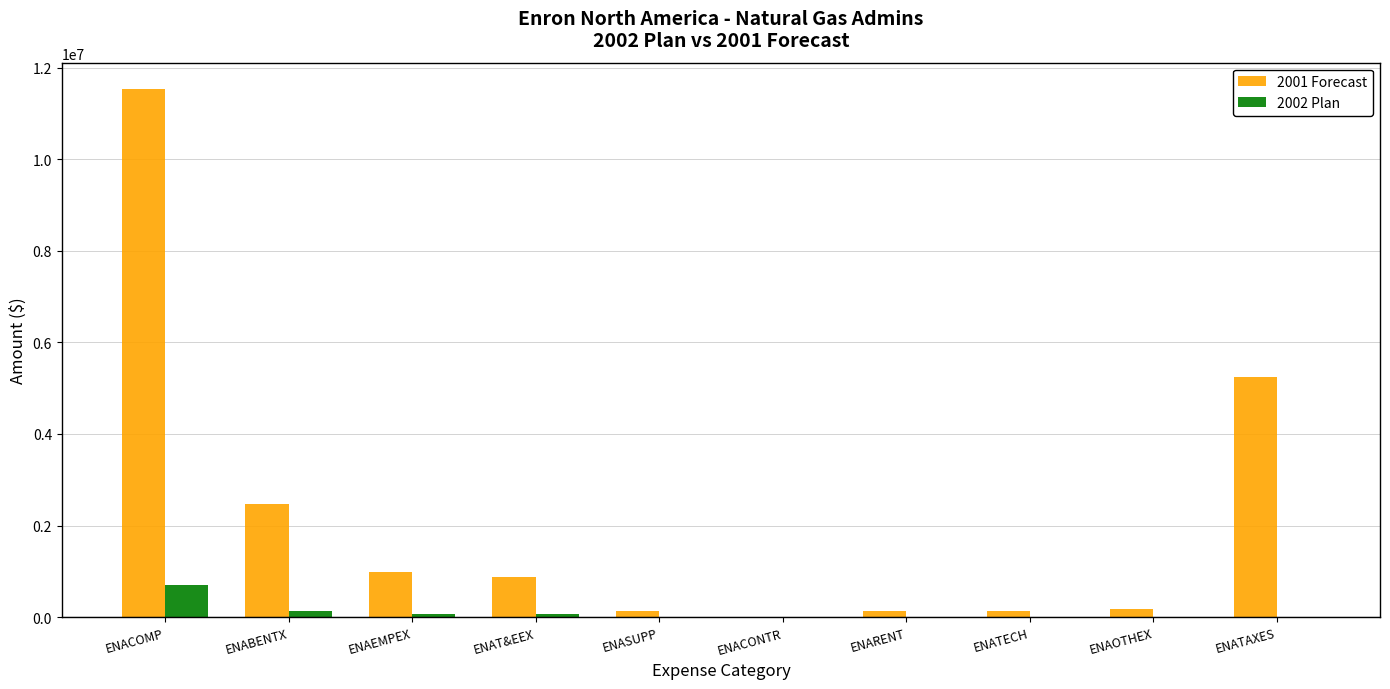

Is the value of 2002 Plan at ENACOMP greater than the value of 2001 Forecast at ENASUPP?

Yes